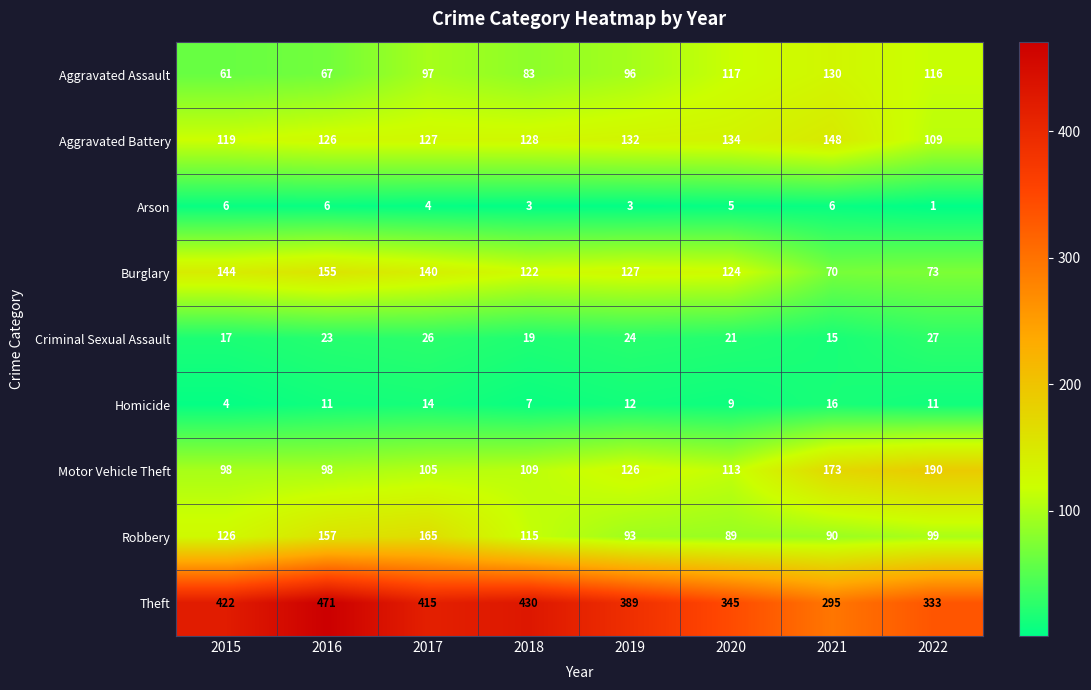

At which label does Motor Vehicle Theft reach its peak?

2022